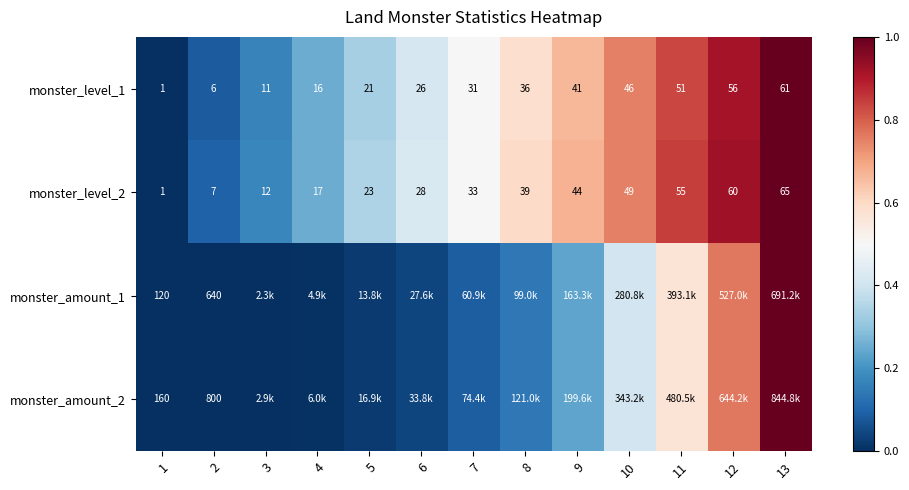

Which category has the lowest value across all series?

1